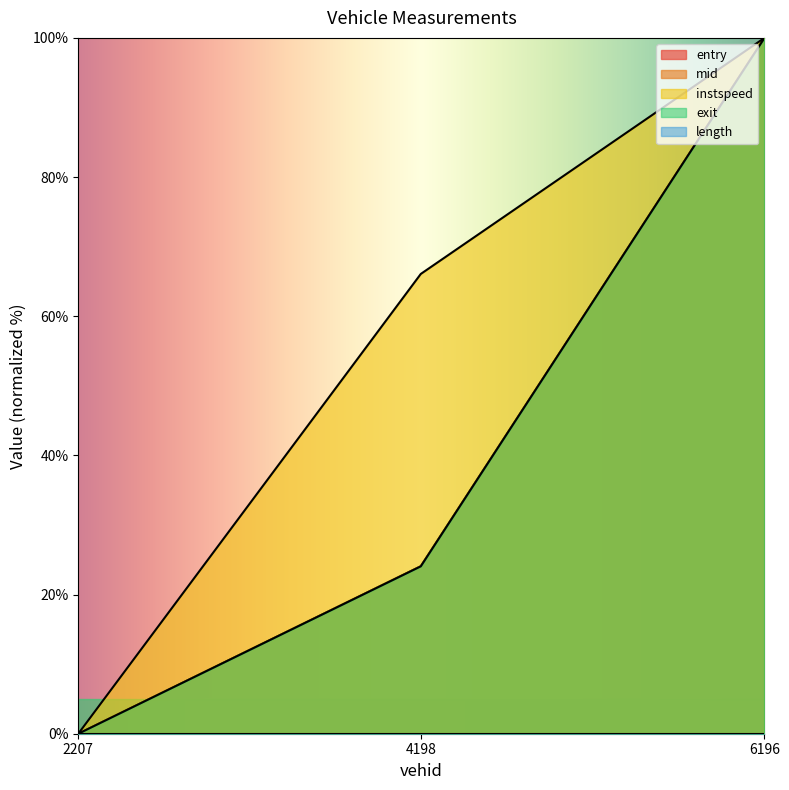

How many values in the entry series are below 24?

1